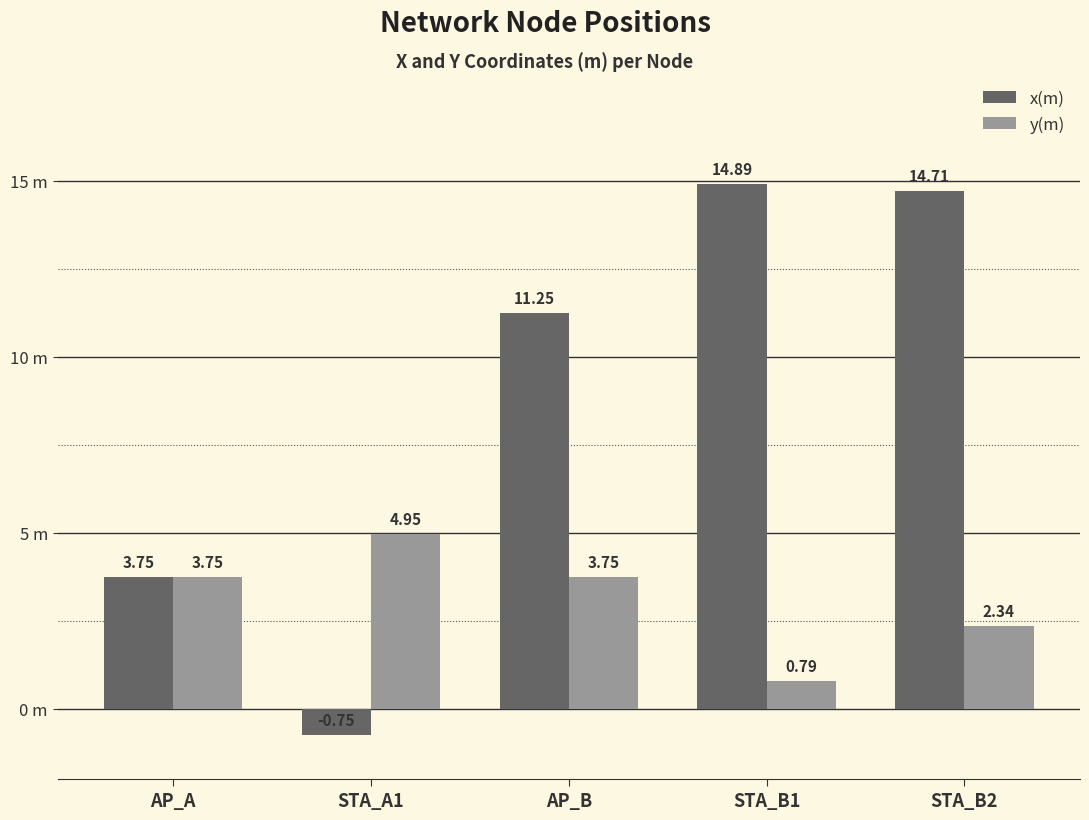

Does the chart contain stacked bars?

No